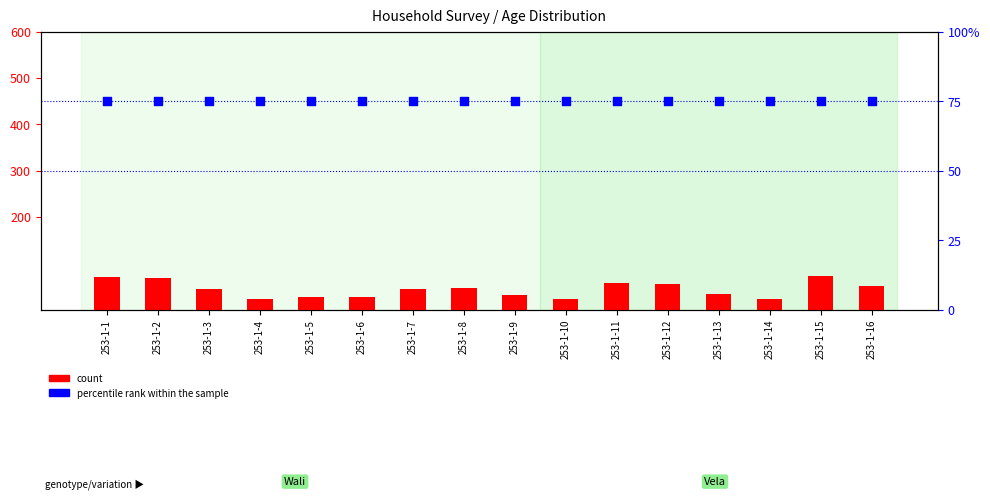

Which series has the largest total across all categories?

percentile rank within the sample